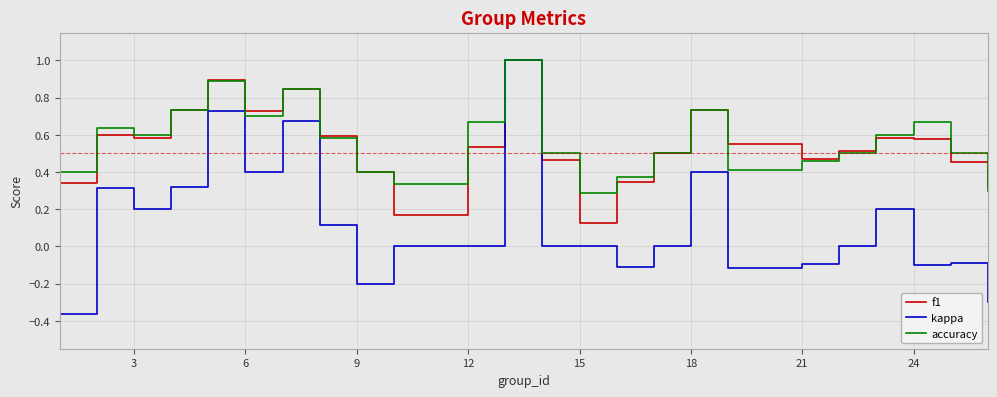

What is the maximum value shown in the chart?

1.0